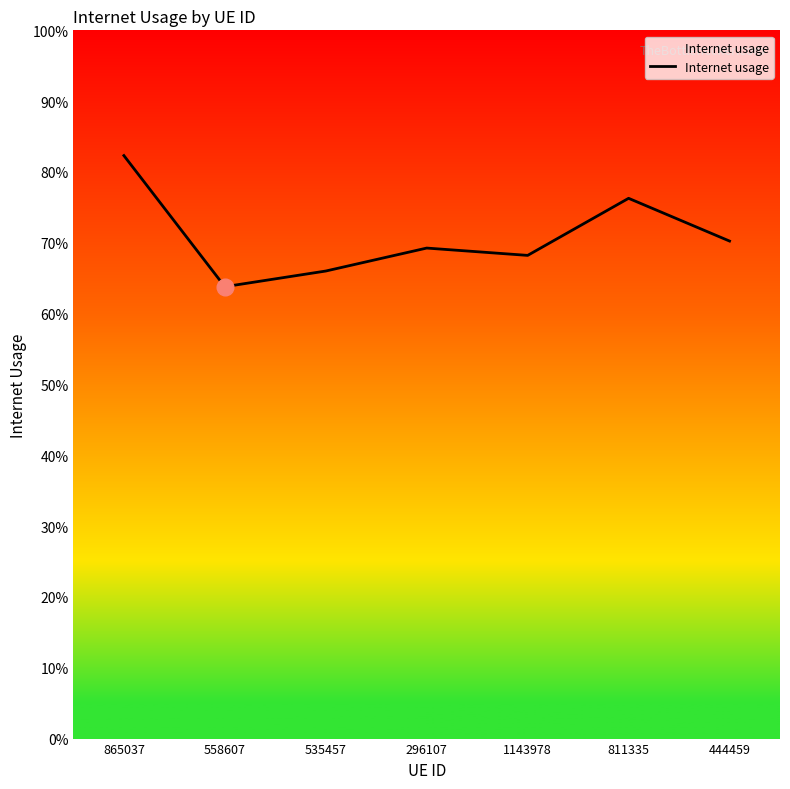

Is it true that the value at 296107 is 0.3?

False